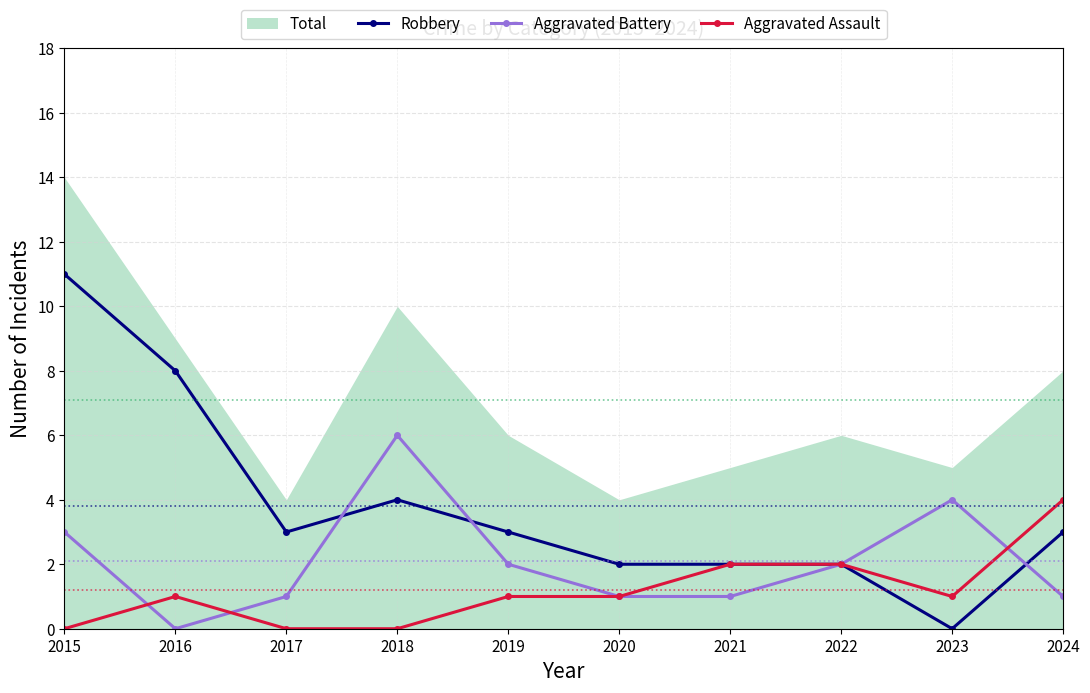

Reading right to left, list all the values displayed in this chart.

Robbery: 2024=3	2023=0	2022=2	2021=2	2020=2	2019=3	2018=4	2017=3	2016=8	2015=11
Aggravated Battery: 2024=1	2023=4	2022=2	2021=1	2020=1	2019=2	2018=6	2017=1	2016=0	2015=3
Aggravated Assault: 2024=4	2023=1	2022=2	2021=2	2020=1	2019=1	2018=0	2017=0	2016=1	2015=0